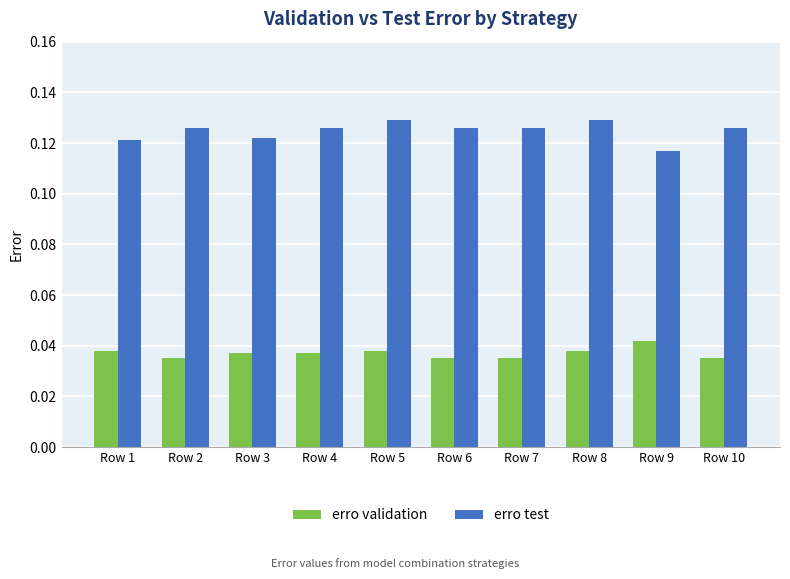

Which category has the highest value in the erro validation series?

Row 9